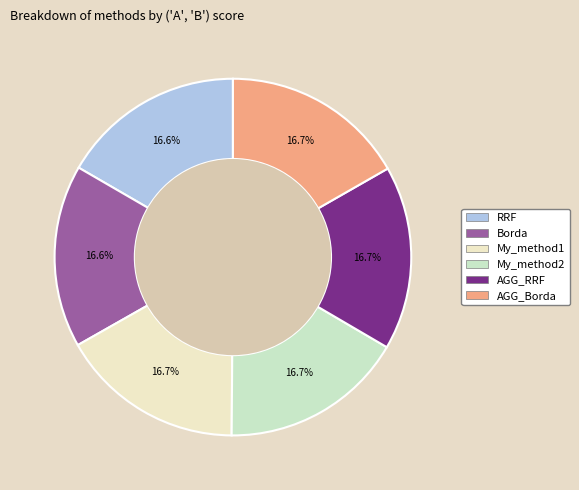

Is there any slice that represents more than half of the pie?

No